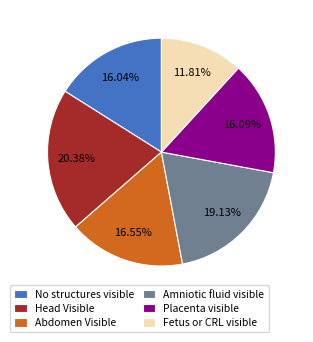

To the nearest percent, what is the difference between the Amniotic fluid visible and Fetus or CRL visible slice percentages?

7%